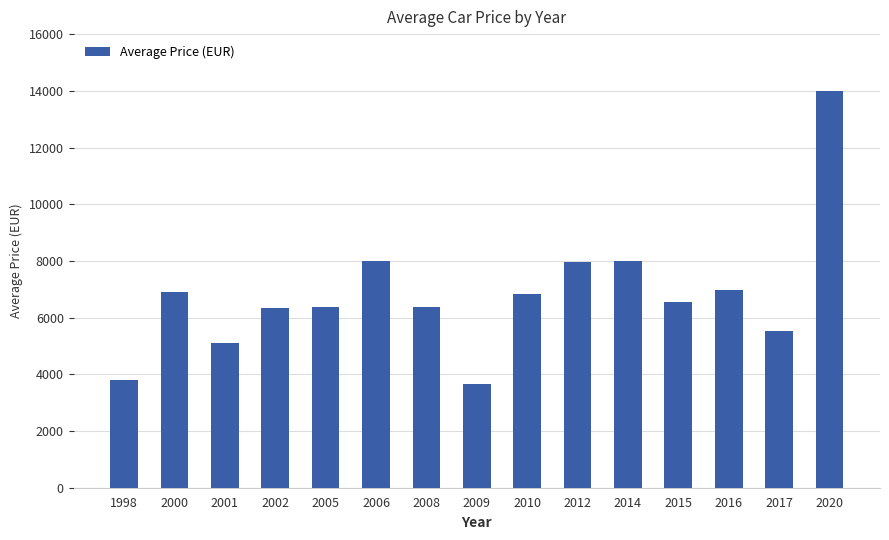

How many bars are there in total?

15